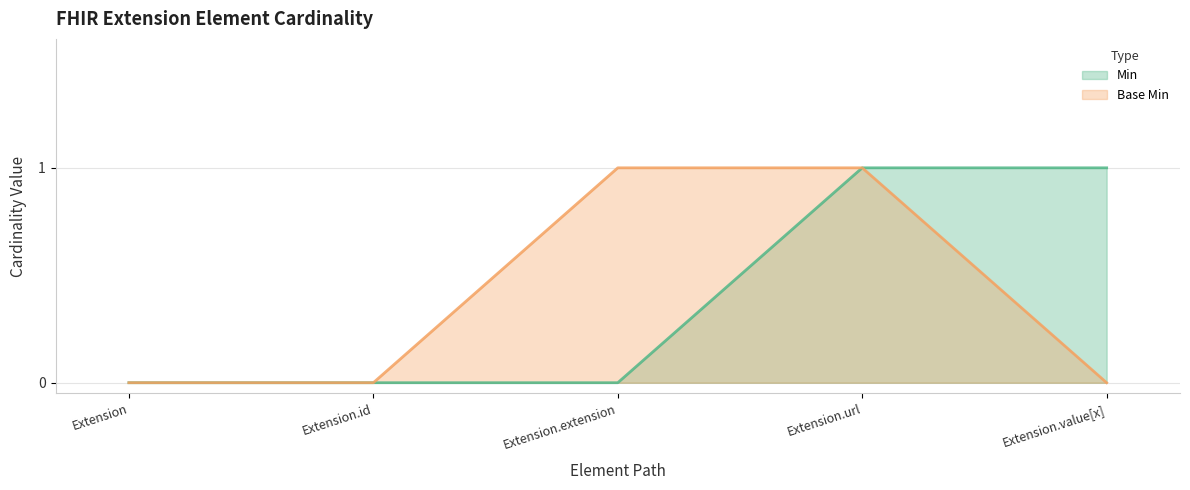

True or false: Base Min has a value of -1 at Extension.

False